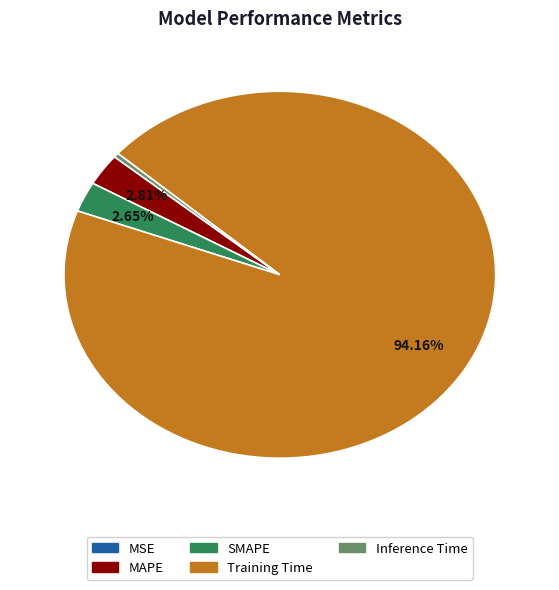

To the nearest percent, what percentage of the pie is MAPE?

3%